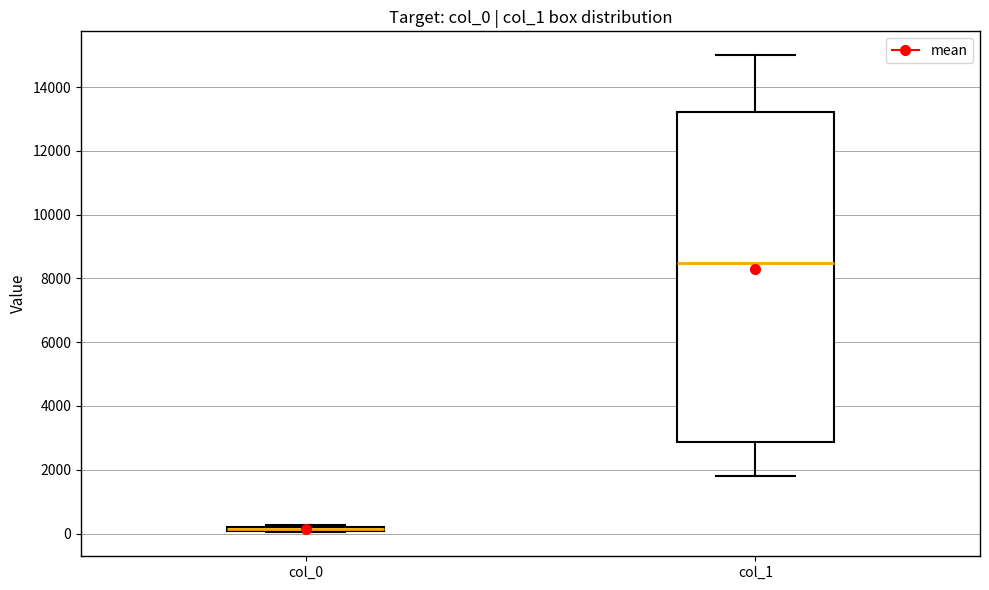

Where is the lower edge of the box for col_0 on the y-axis? The values are not printed on the chart, so give them approximately, as read against the axis.

0